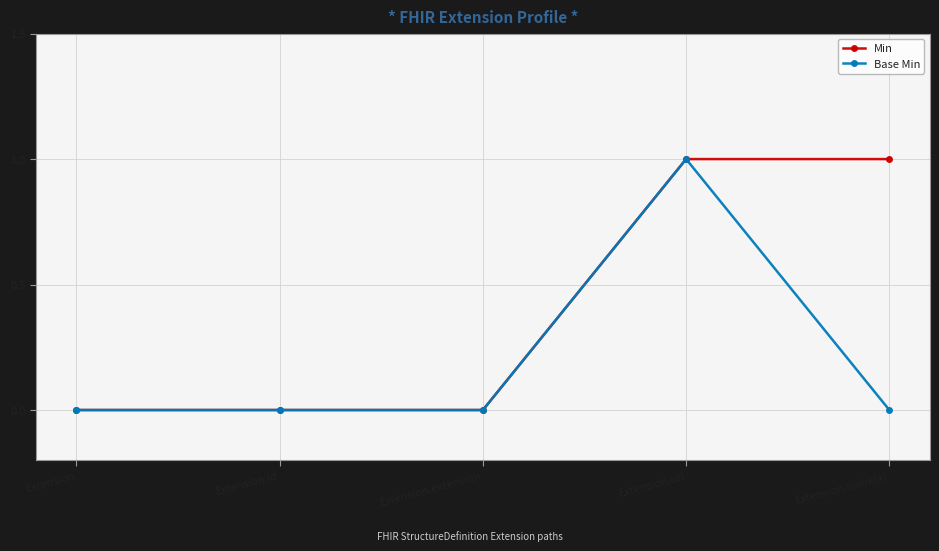

How many lines are shown in the chart?

2